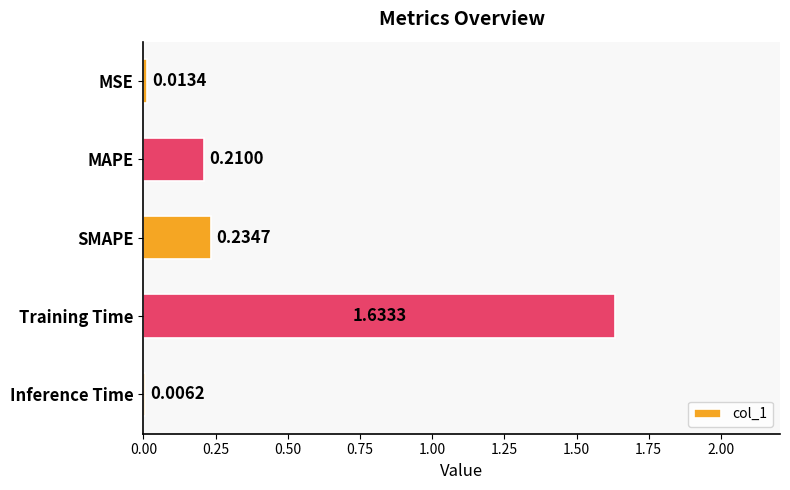

What is the change in value from MSE to Training Time?

+1.6